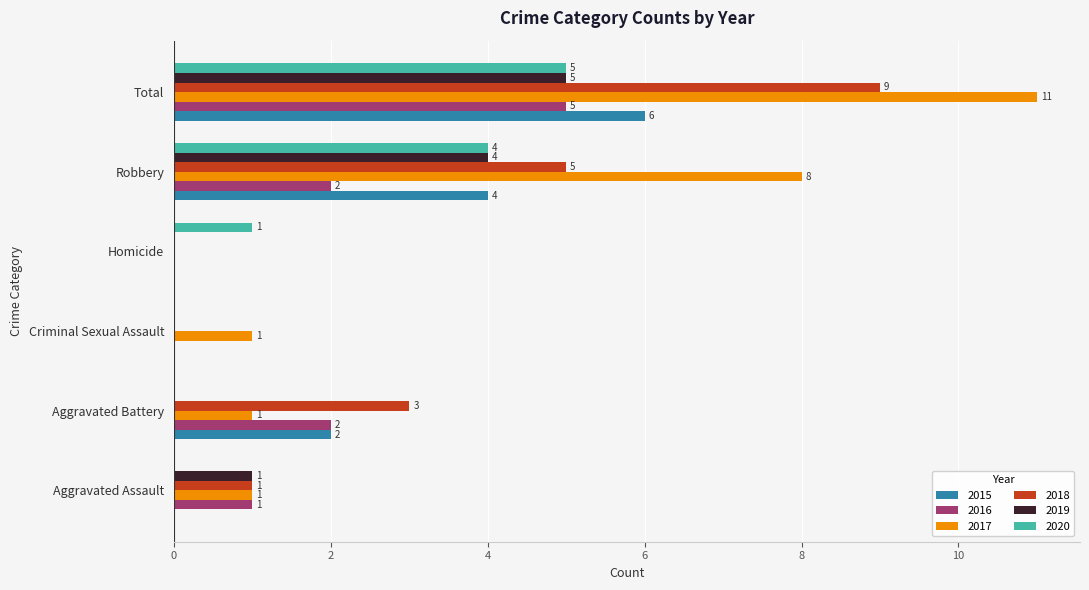

Where is 2018 nearest to the value 4?

Aggravated Battery